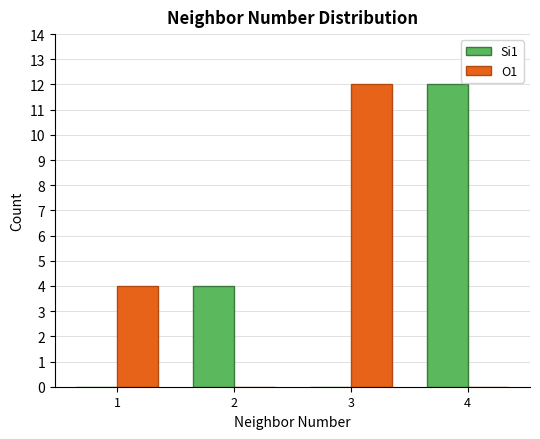

Reading right to left, list all the values displayed in this chart.

Si1: 4=12	3=0	2=4	1=0
O1: 4=0	3=12	2=0	1=4